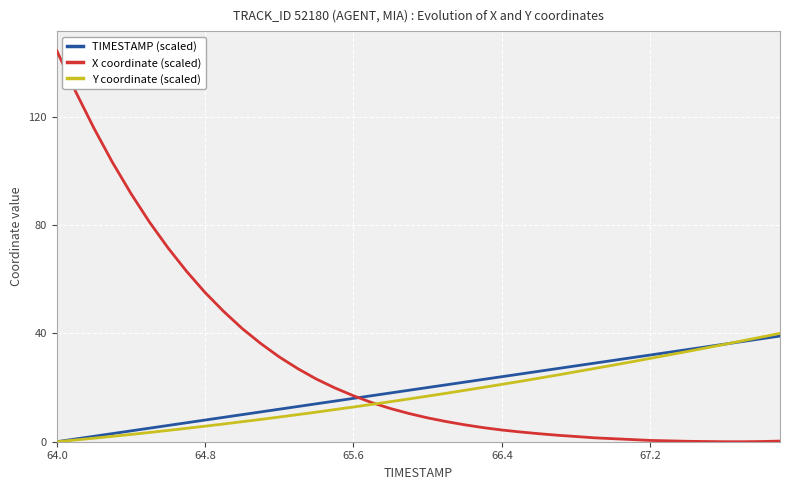

Which series has the largest total across all categories?

X coordinate (scaled)